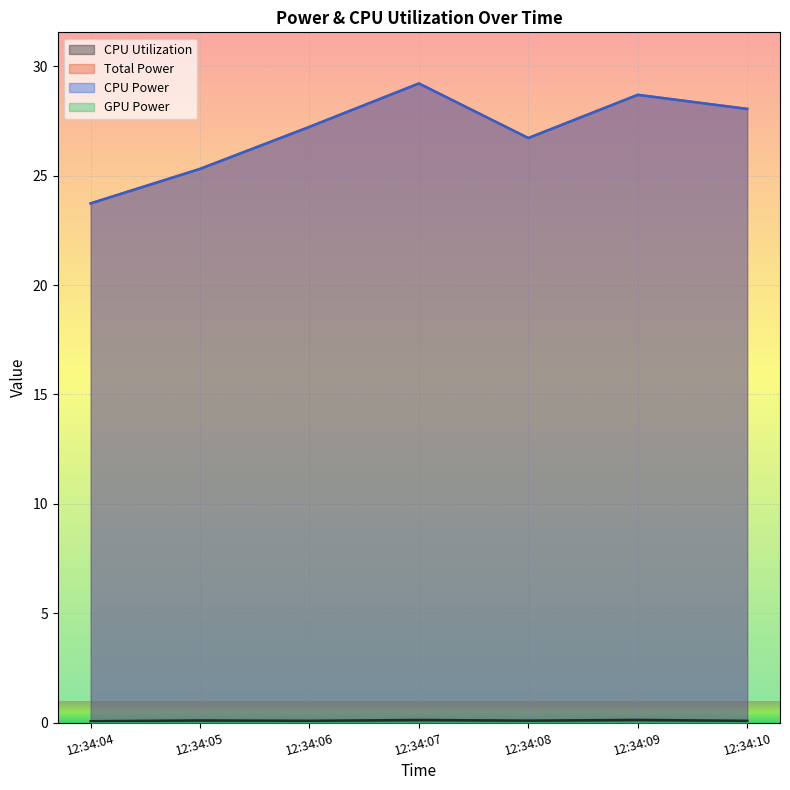

Which category has the lowest value across all series?

12:34:04